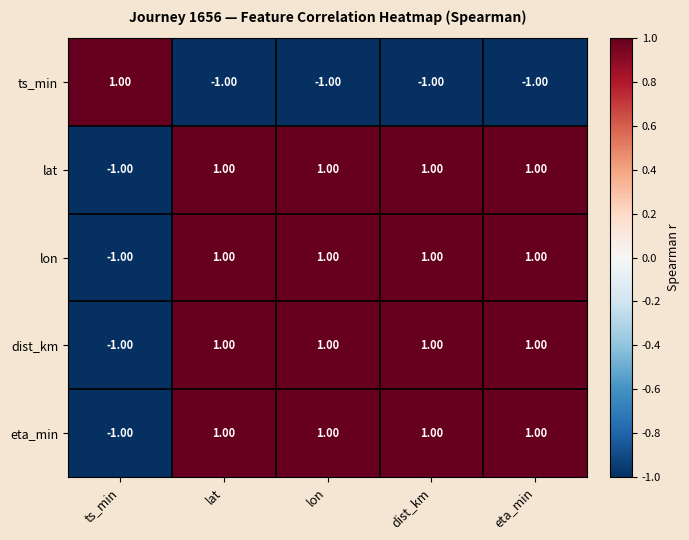

Is the value of eta_min at ts_min greater than the value of lat at eta_min?

No